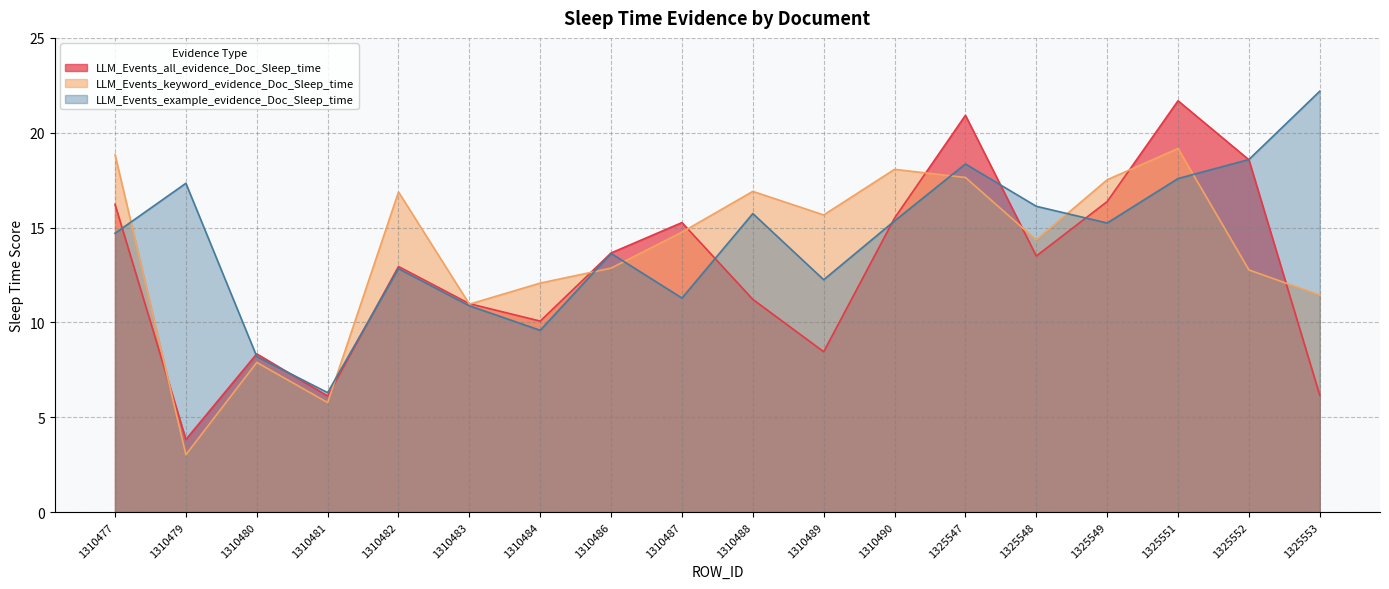

At which category does LLM_Events_keyword_evidence_Doc_Sleep_time reach its first local valley?

1310479